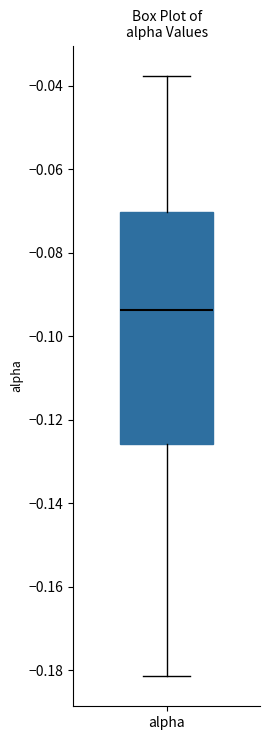

Transcribe this box plot: give where the median line is, the range the box spans, and where the two whiskers end, as read against the y-axis. The values are not printed on the chart, so give them approximately, as read against the axis.

median -0.094, box -0.126 to -0.070, whiskers -0.182 to -0.038